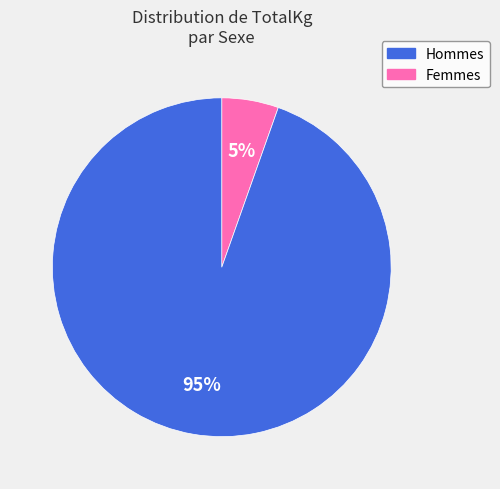

Is there any slice that represents more than half of the pie?

Yes